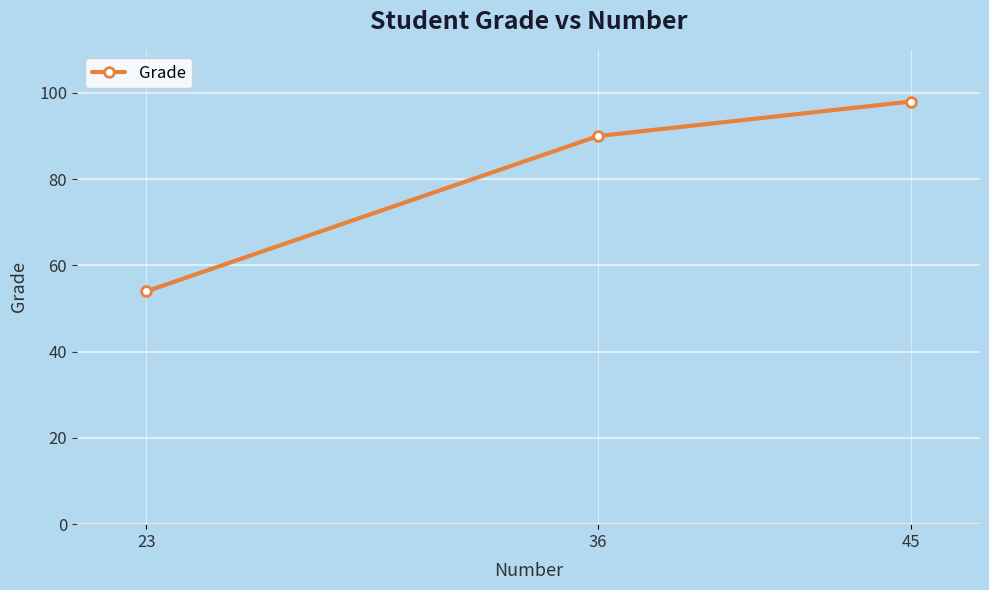

Which label corresponds to the largest value in the chart?

45